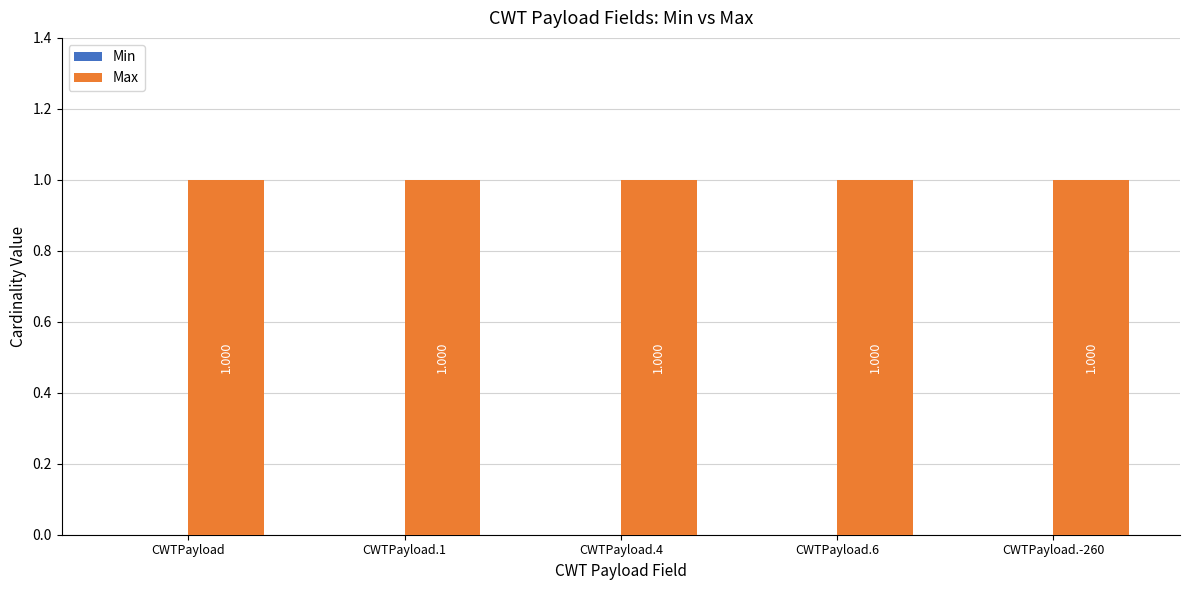

Reading left to right, what are all the values shown in this chart?

Min: 0	0	0	0	0
Max: 1	1	1	1	1